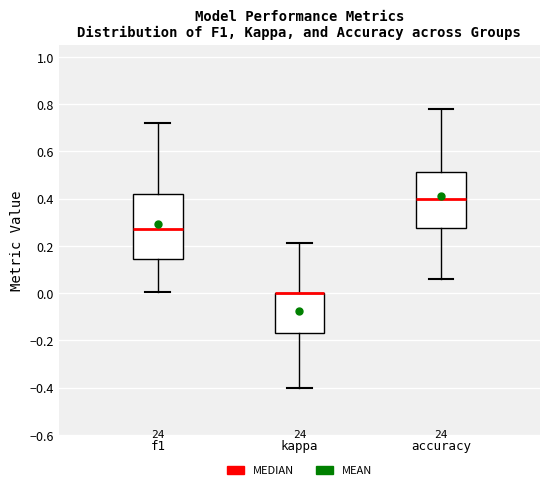

Reading left to right, transcribe this box plot: for each box, give where its median line is, the range the box spans, and where its two whiskers end, as read against the y-axis. The values are not printed on the chart, so give them approximately, as read against the axis.

f1: median 0.28, box 0.14 to 0.42, whiskers 0.00 to 0.72
kappa: median 0.00 (drawn on the box's upper edge), box -0.16 to 0.00, whiskers -0.40 to 0.22
accuracy: median 0.40, box 0.28 to 0.52, whiskers 0.06 to 0.78